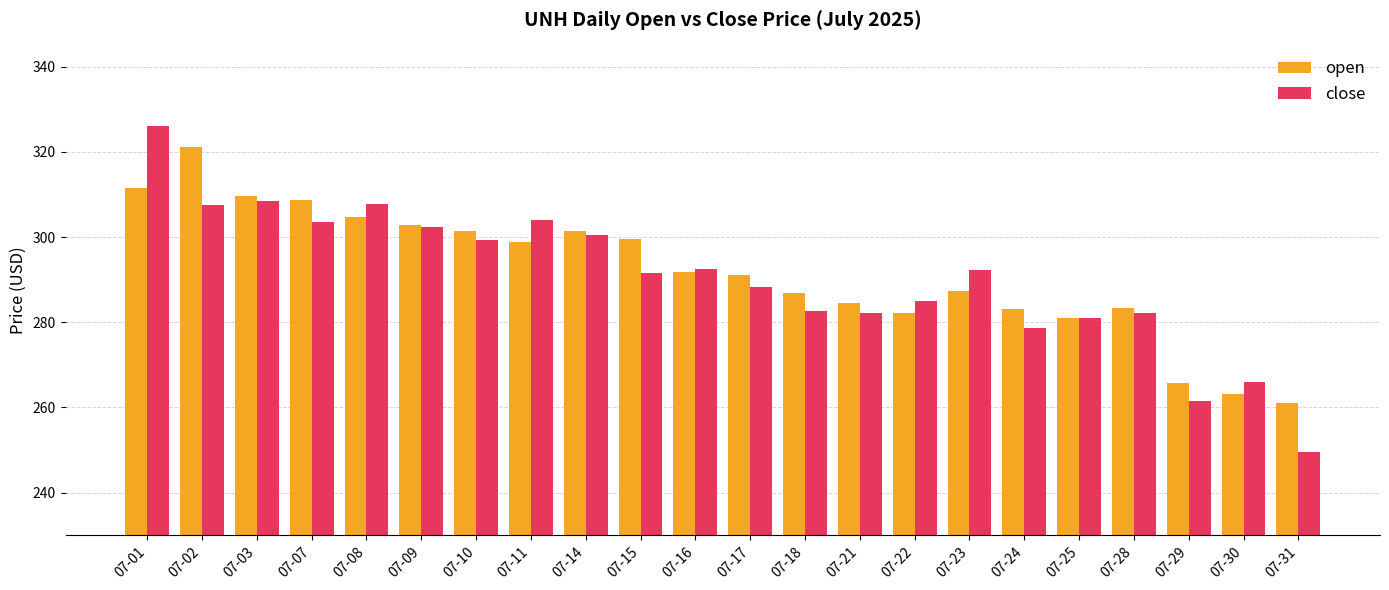

What is the sum of all open values?

6420.6